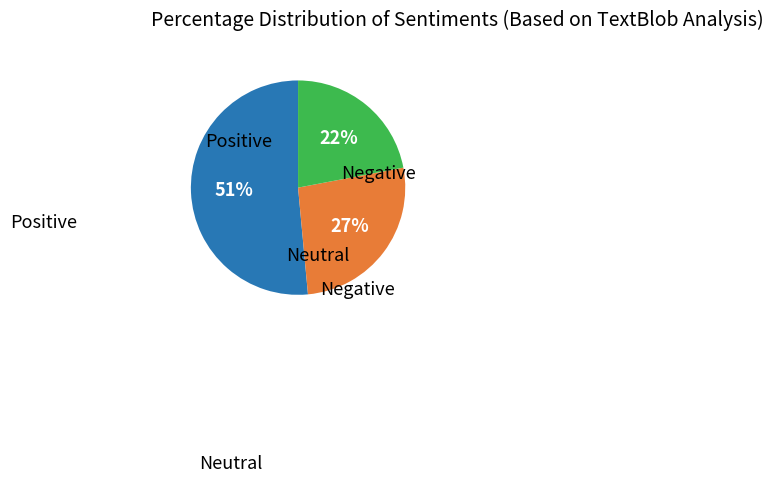

Count the number of slices in the pie.

3